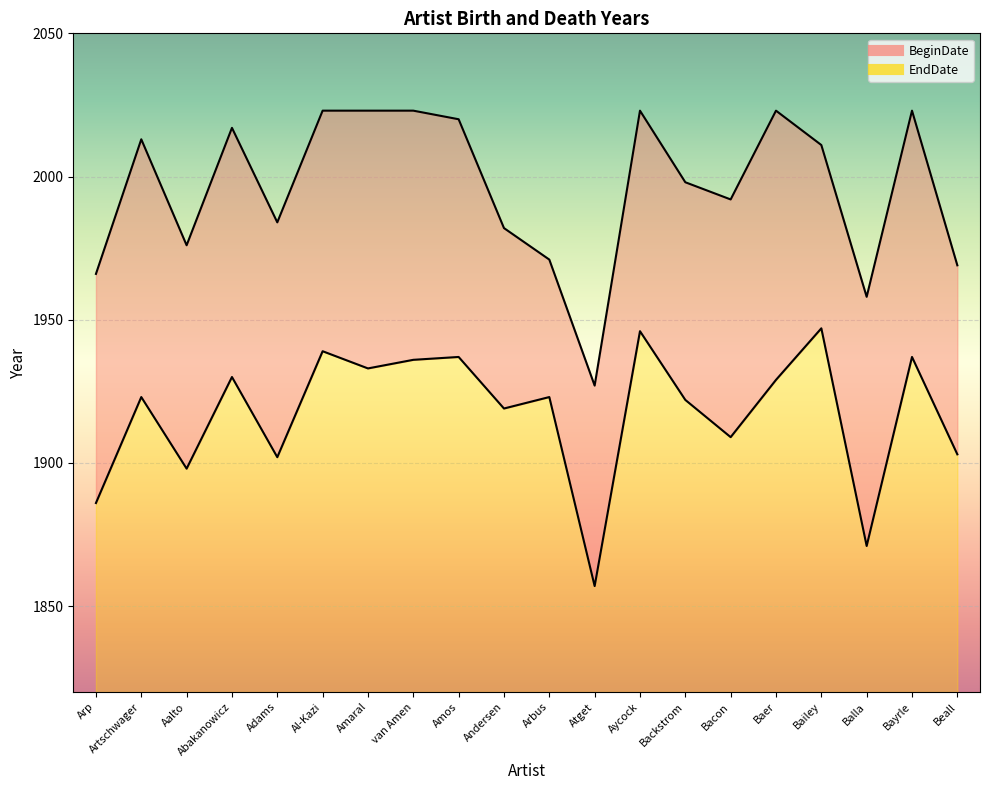

Which has a higher value, Bailey or Backstrom?

Bailey